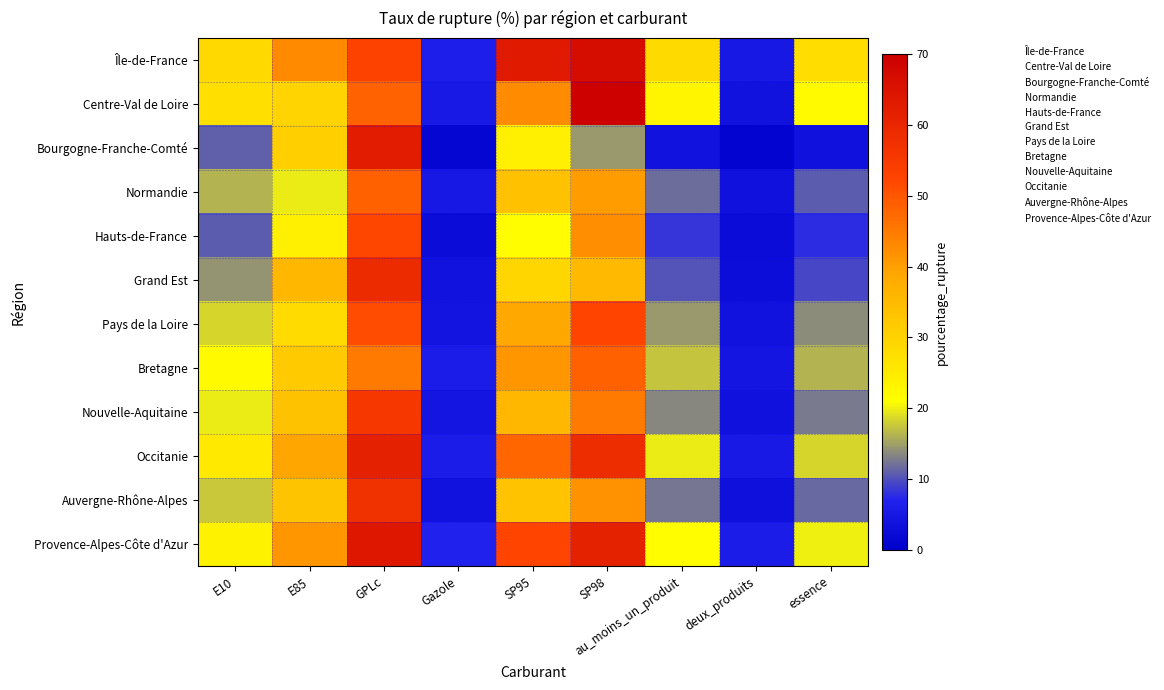

At how many categories does at least one series exceed 28?

6